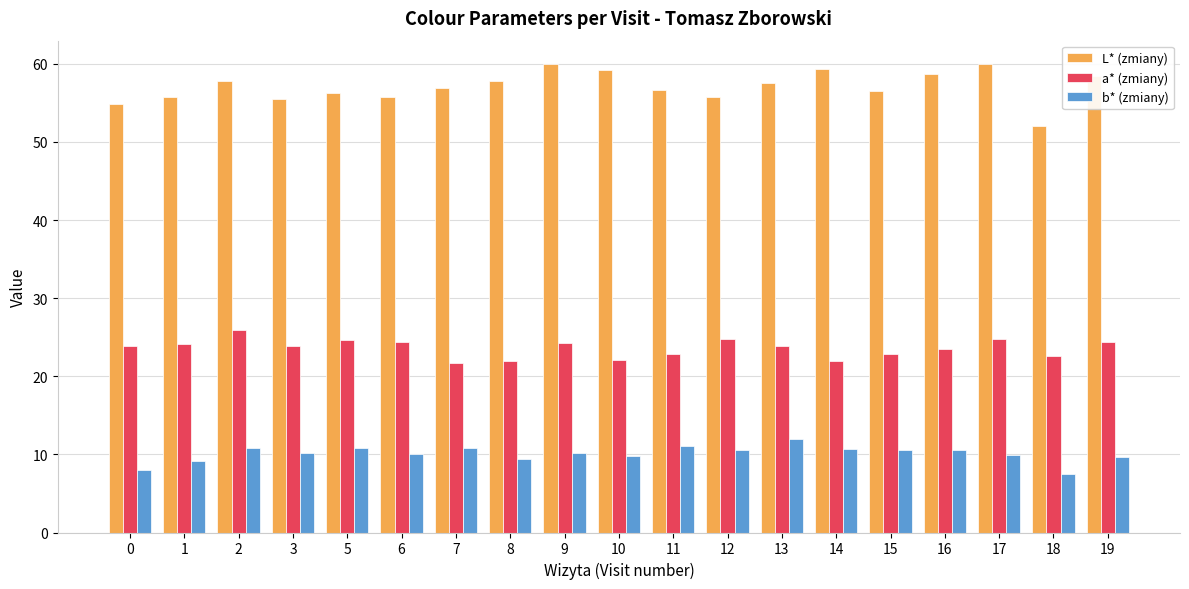

What are all the series names shown in the legend?

L* (zmiany), a* (zmiany), b* (zmiany)